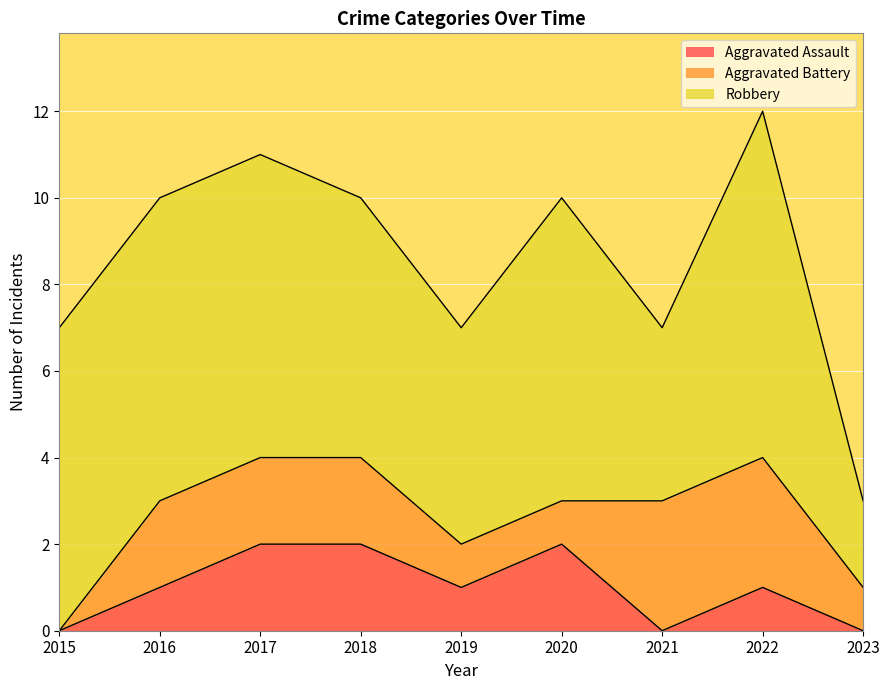

The value of Robbery at 2019 is 3. True or false?

False